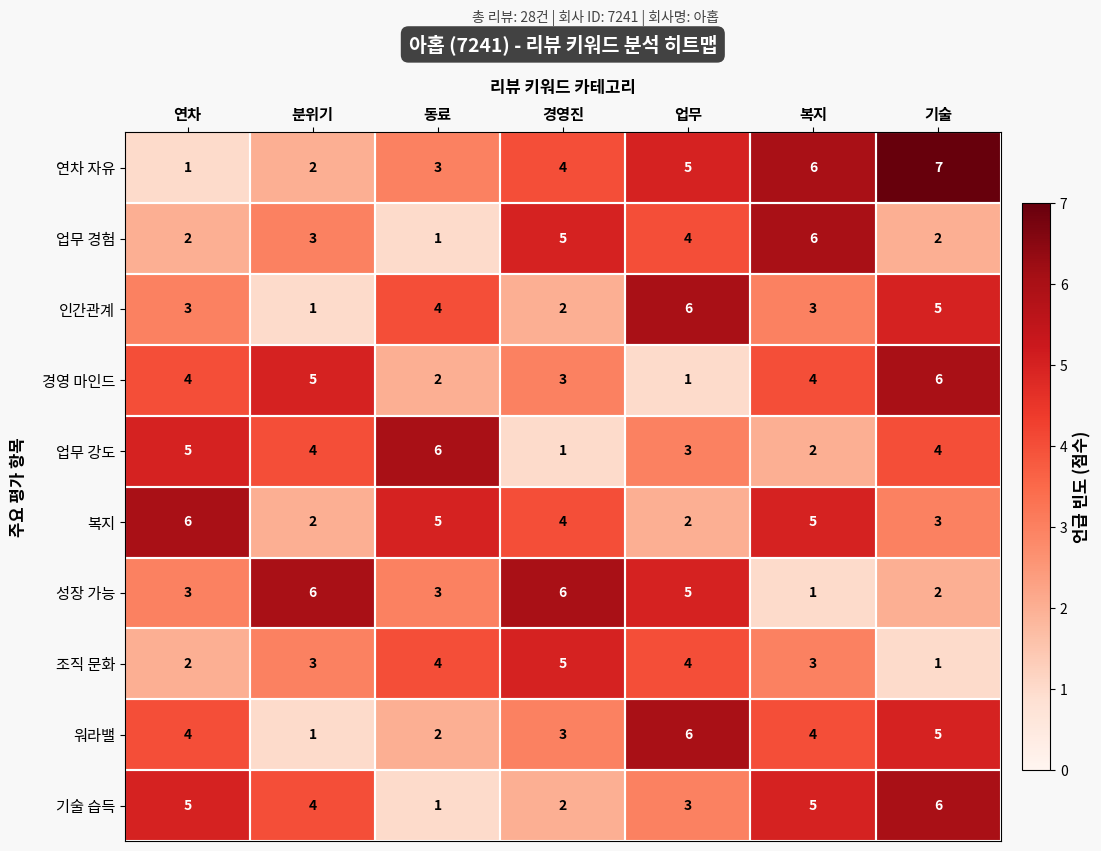

The value of 기술 습득 at 업무 is 5. True or false?

False